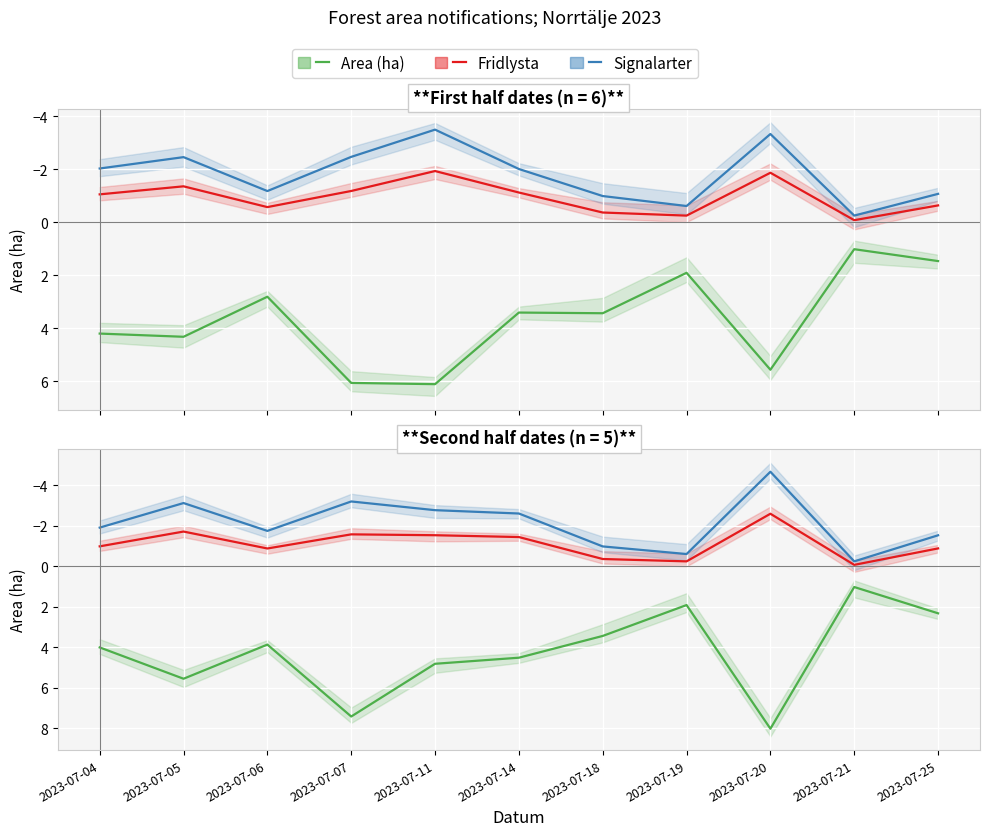

True or false: Area (ha) and Fridlysta cross at least once.

False